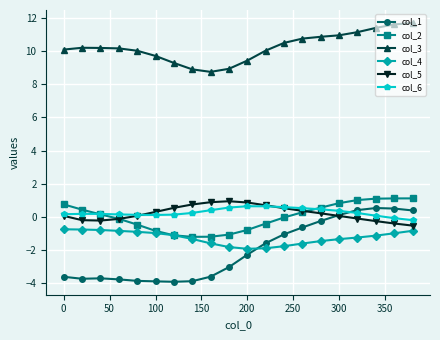

Count the number of data series in this chart.

6